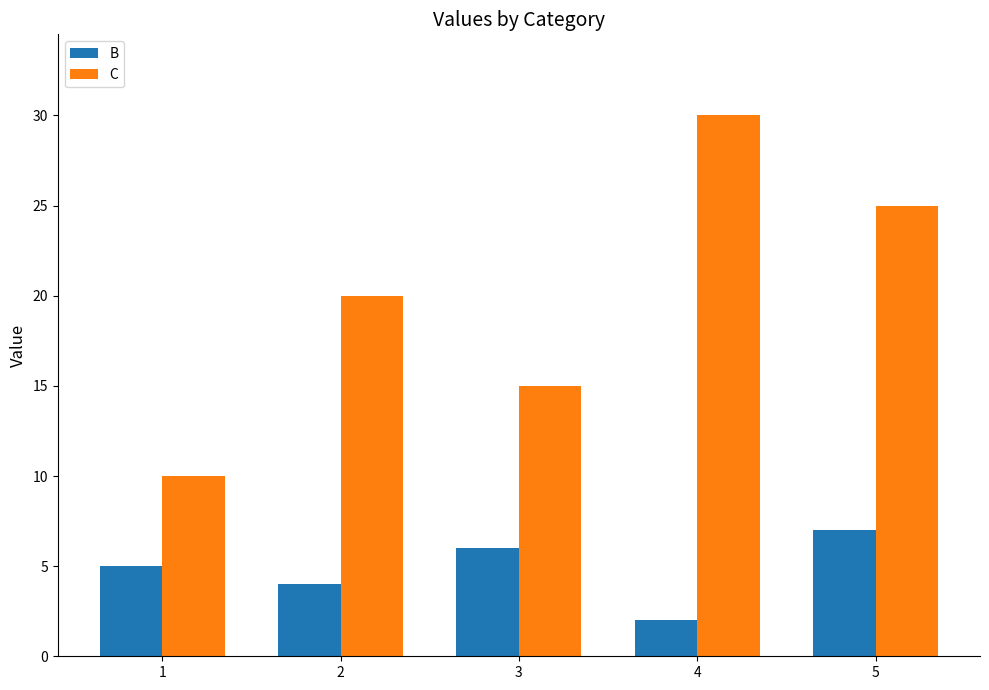

Rank the series by their average value, from lowest to highest.

B, C